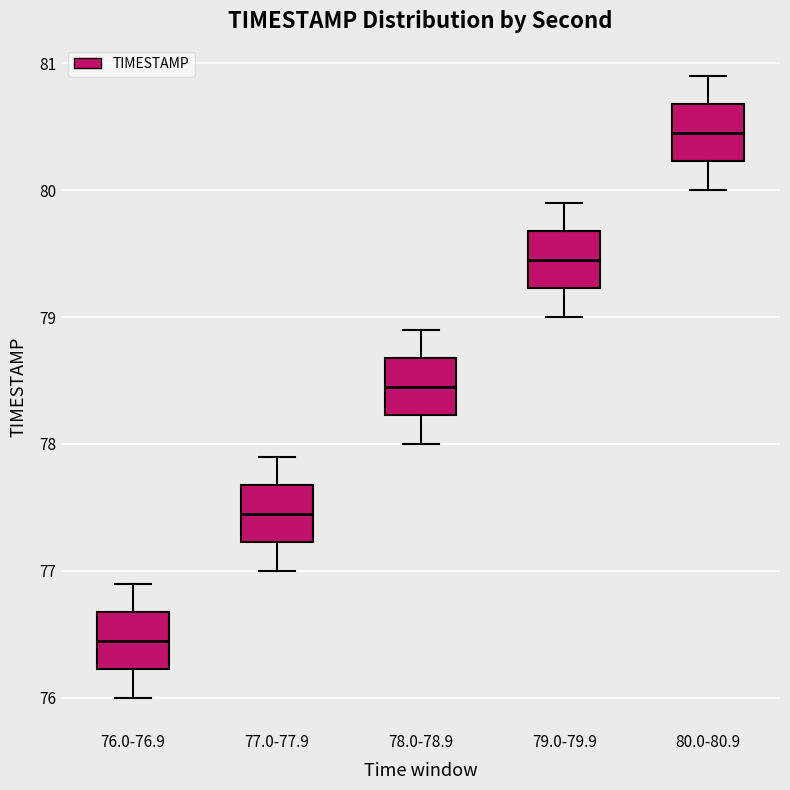

Reading left to right, read every box against the y-axis: the position of its median line, the range the box covers, and the ends of its whiskers. The values are not printed on the chart, so give them approximately, as read against the axis.

76.0-76.9: median 76.5, box 76.2 to 76.7, whiskers 76.0 to 76.9
77.0-77.9: median 77.5, box 77.2 to 77.7, whiskers 77.0 to 77.9
78.0-78.9: median 78.5, box 78.2 to 78.7, whiskers 78.0 to 78.9
79.0-79.9: median 79.5, box 79.2 to 79.7, whiskers 79.0 to 79.9
80.0-80.9: median 80.5, box 80.2 to 80.7, whiskers 80.0 to 80.9